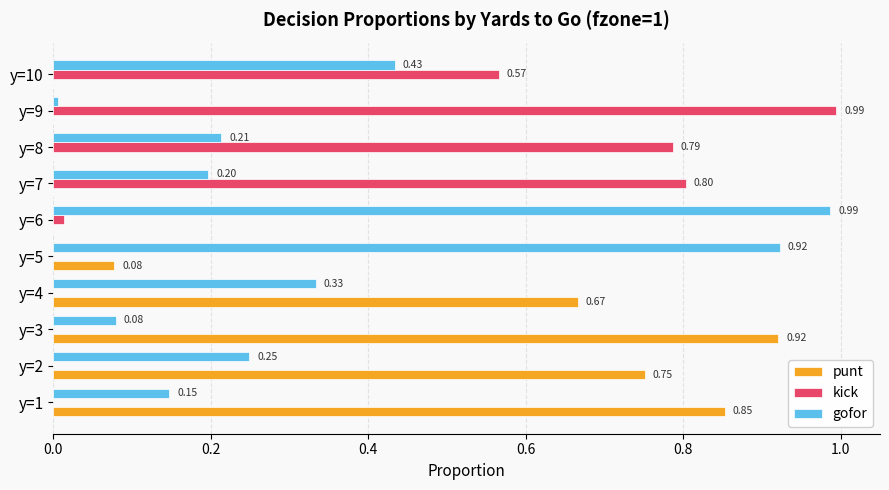

Is the value of punt at y=6 greater than the value of gofor at y=1?

No